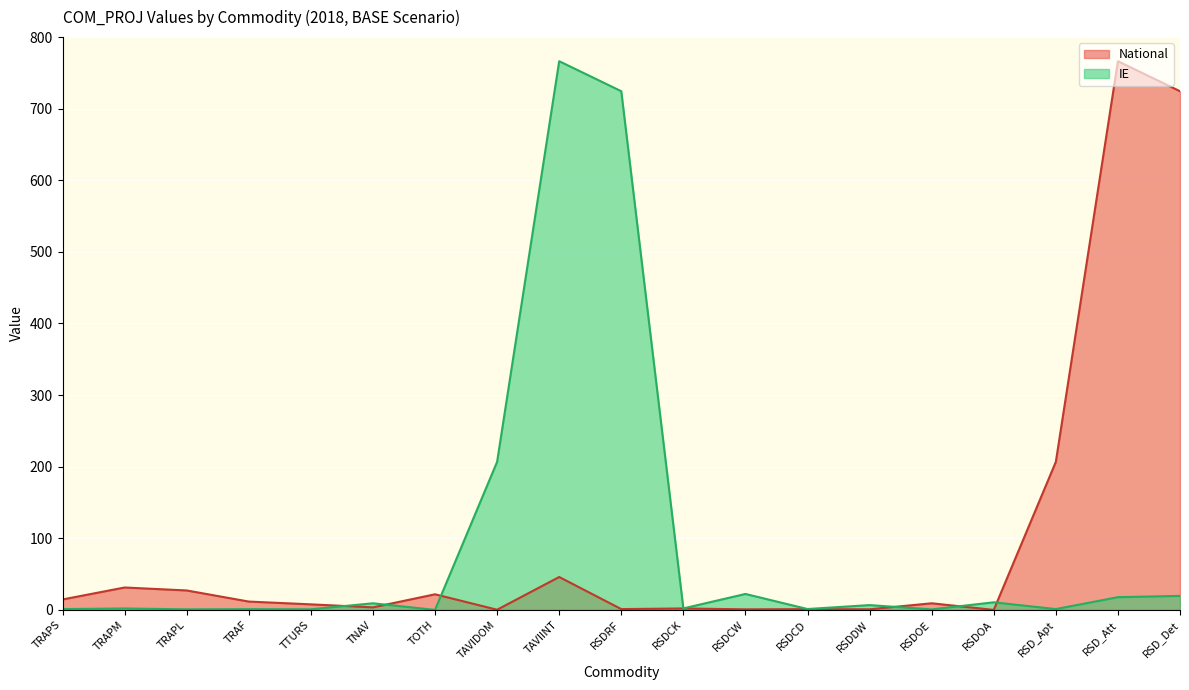

How many lines are shown in the chart?

2